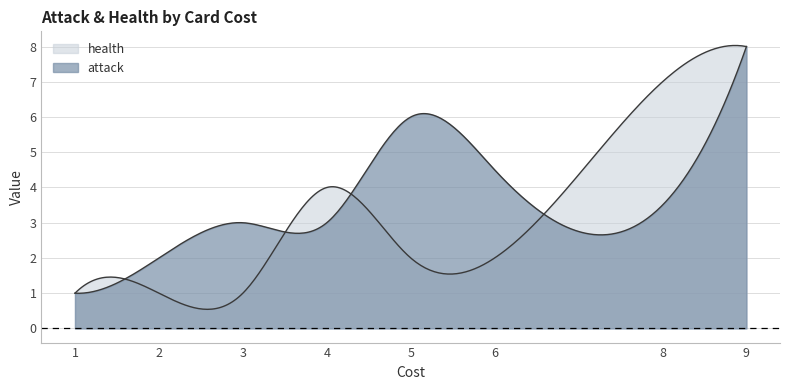

What are all the series names shown in the legend?

attack, health